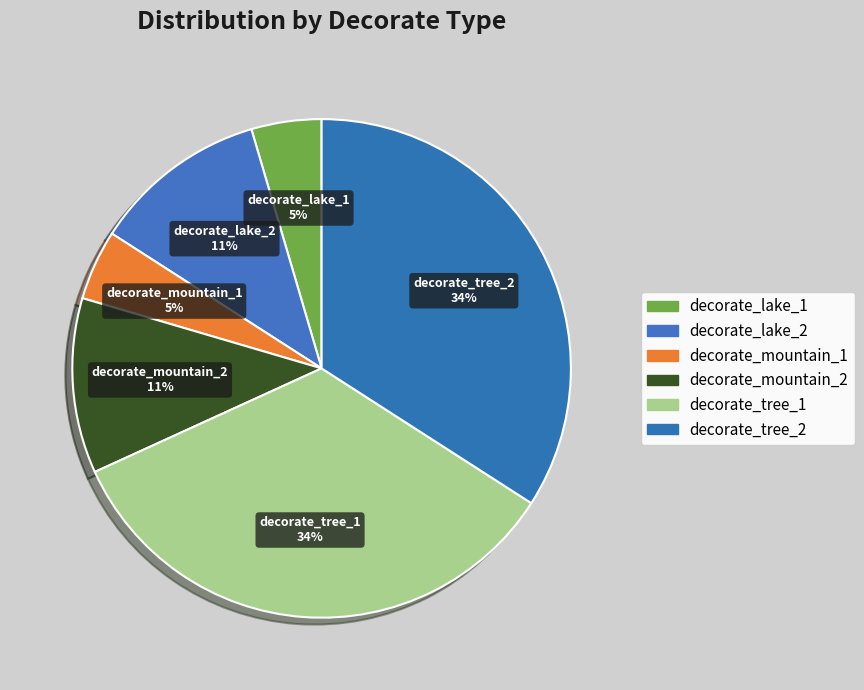

True or false: decorate_tree_2 accounts for 34% of the total.

True